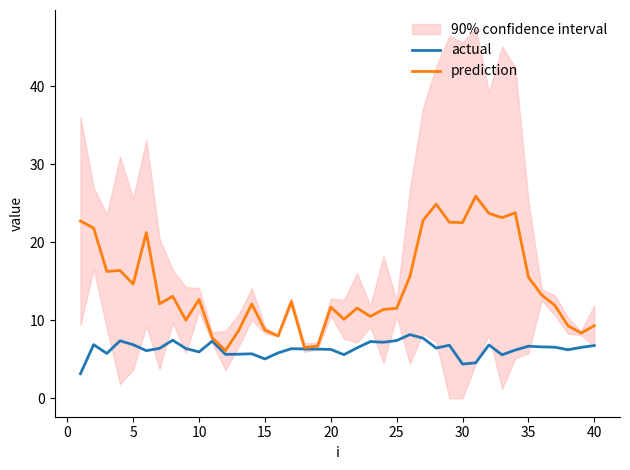

Is it true that prediction equals 15.5 at 35?

True